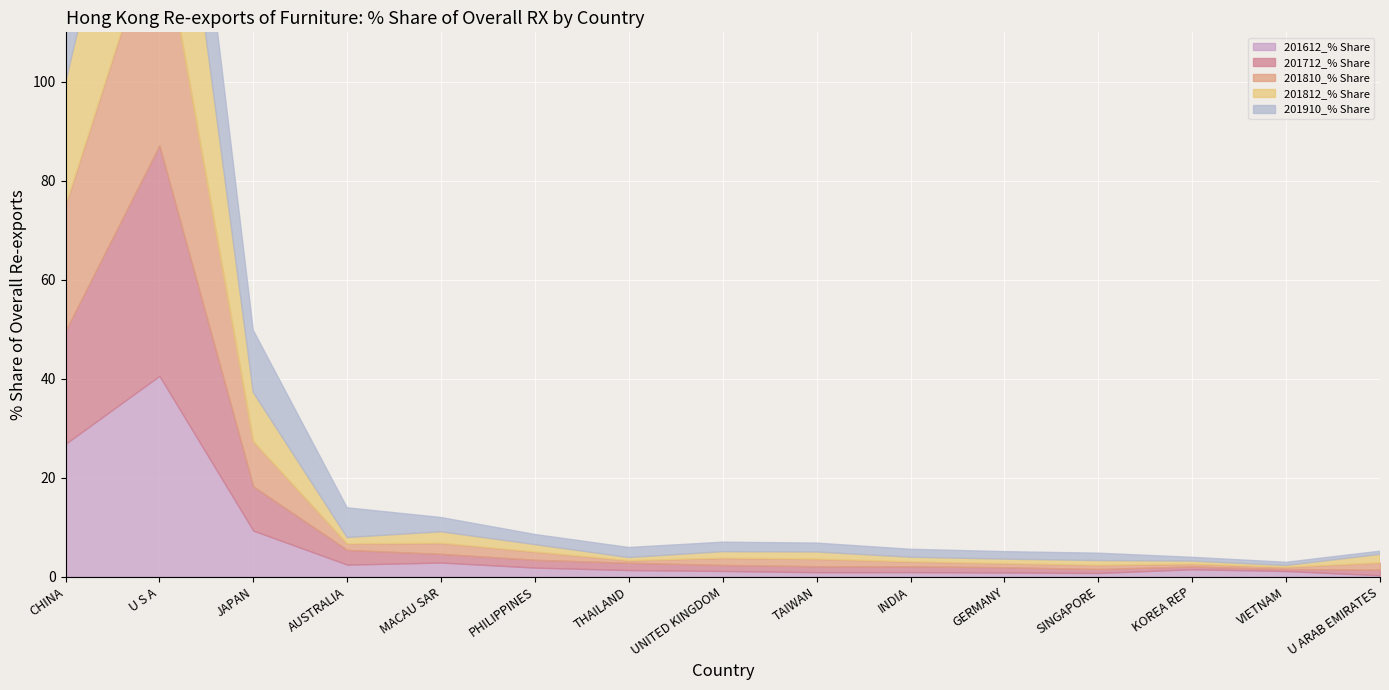

After their last crossing, which series has the higher values: 201810_% Share or 201612_% Share?

201810_% Share